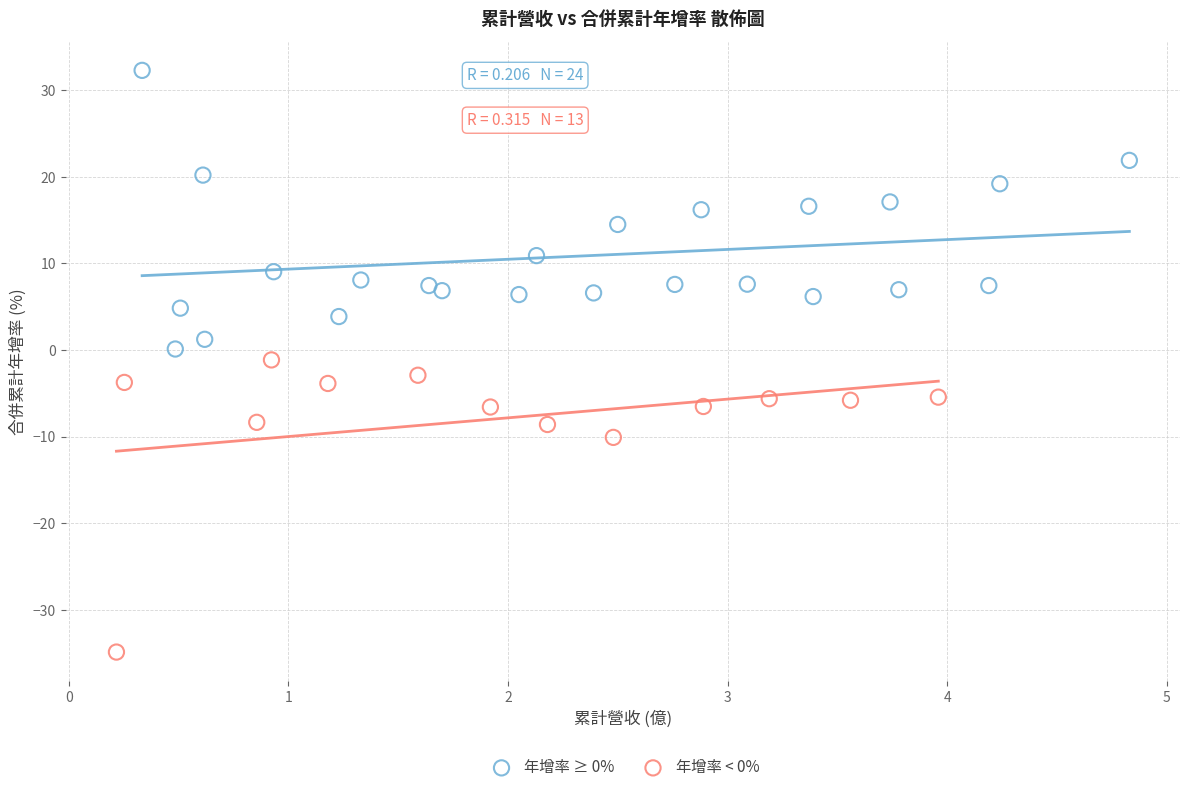

Which series has the widest spread of Y values?

年增率 < 0%